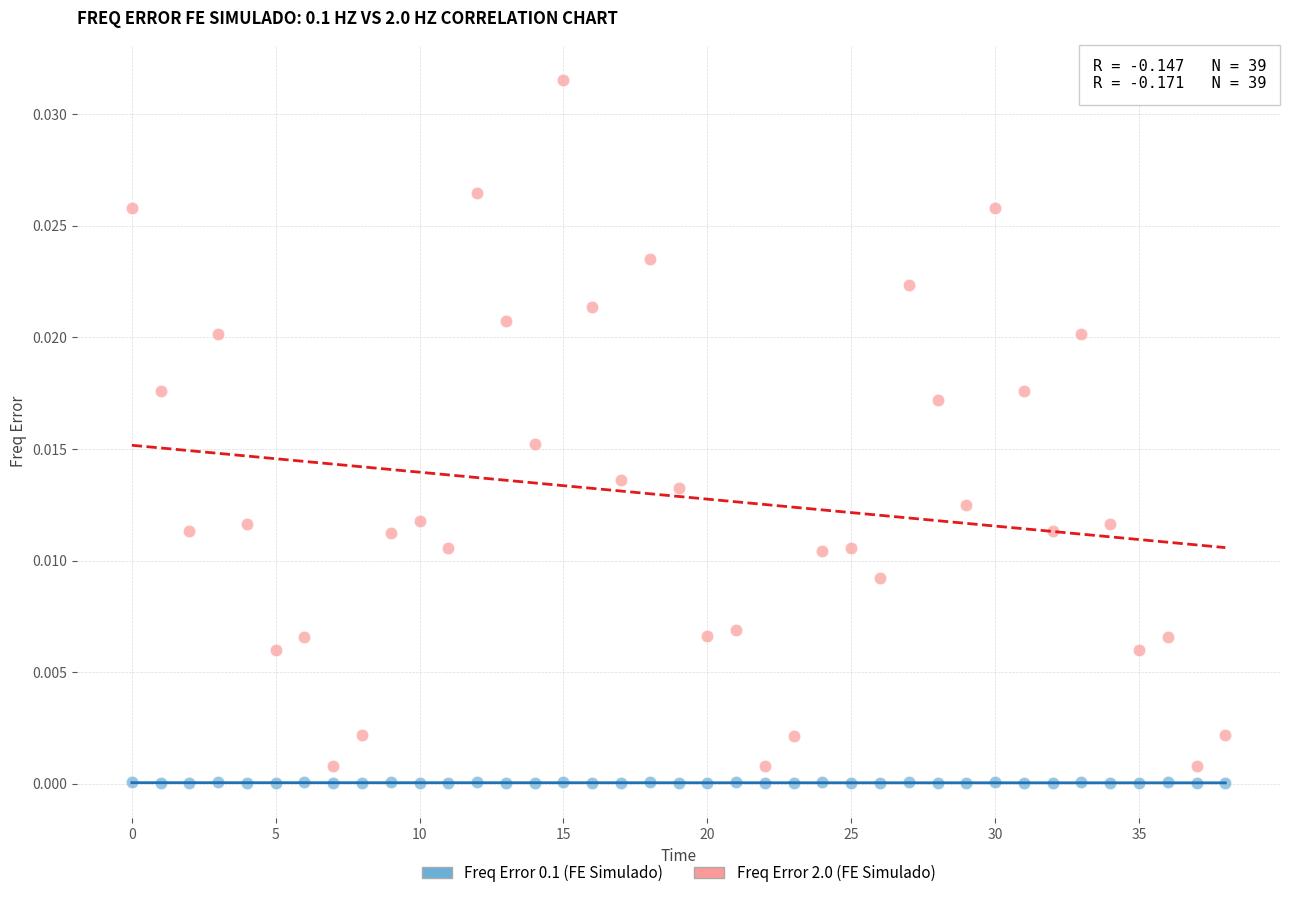

Which series has the widest spread of Y values?

Freq Error 2.0 (FE Simulado)